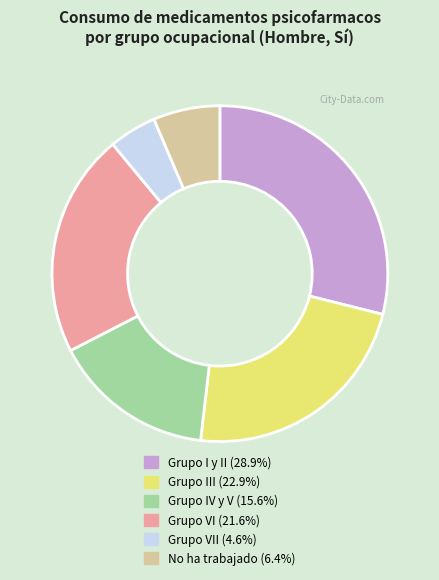

How many segments does this pie chart have?

6